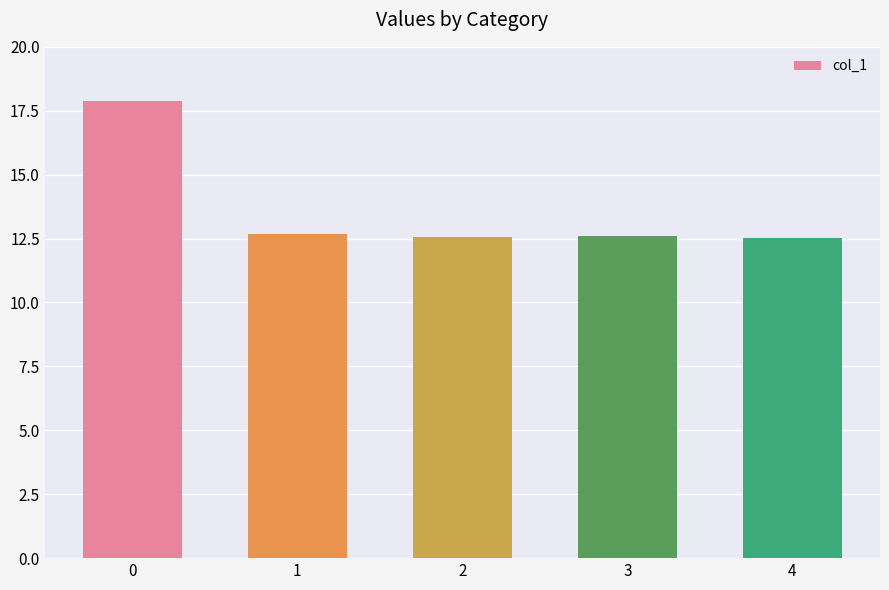

True or false: the data shows 10.0 at 0.

False